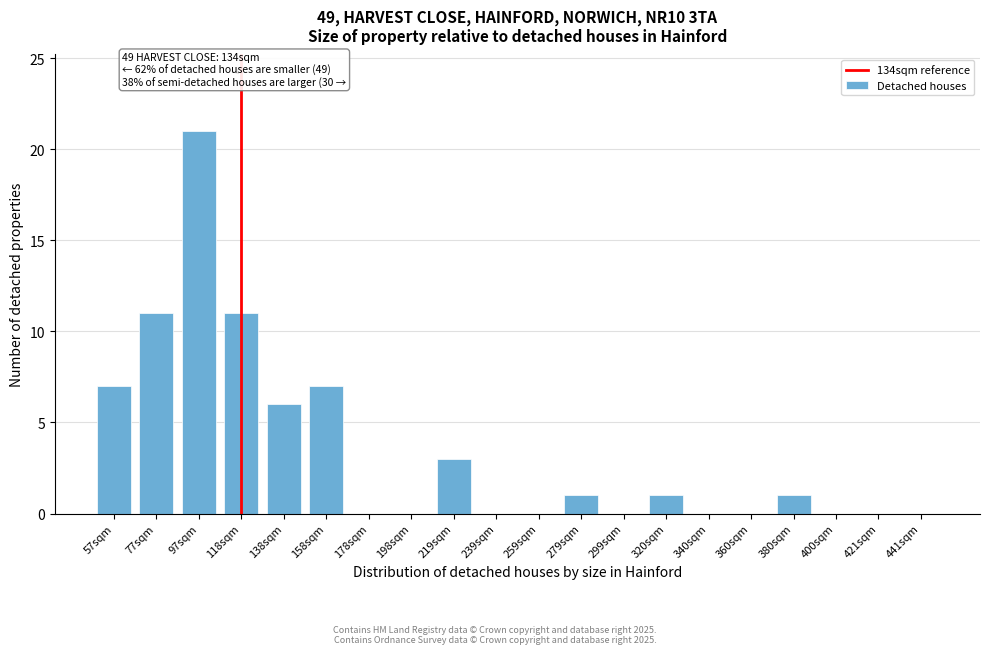

Reading right to left, transcribe all the data shown in this chart.

441sqm=0	421sqm=0	400sqm=0	380sqm=1	360sqm=0	340sqm=0	320sqm=1	299sqm=0	279sqm=1	259sqm=0	239sqm=0	219sqm=3	198sqm=0	178sqm=0	158sqm=7	138sqm=6	118sqm=11	97sqm=21	77sqm=11	57sqm=7